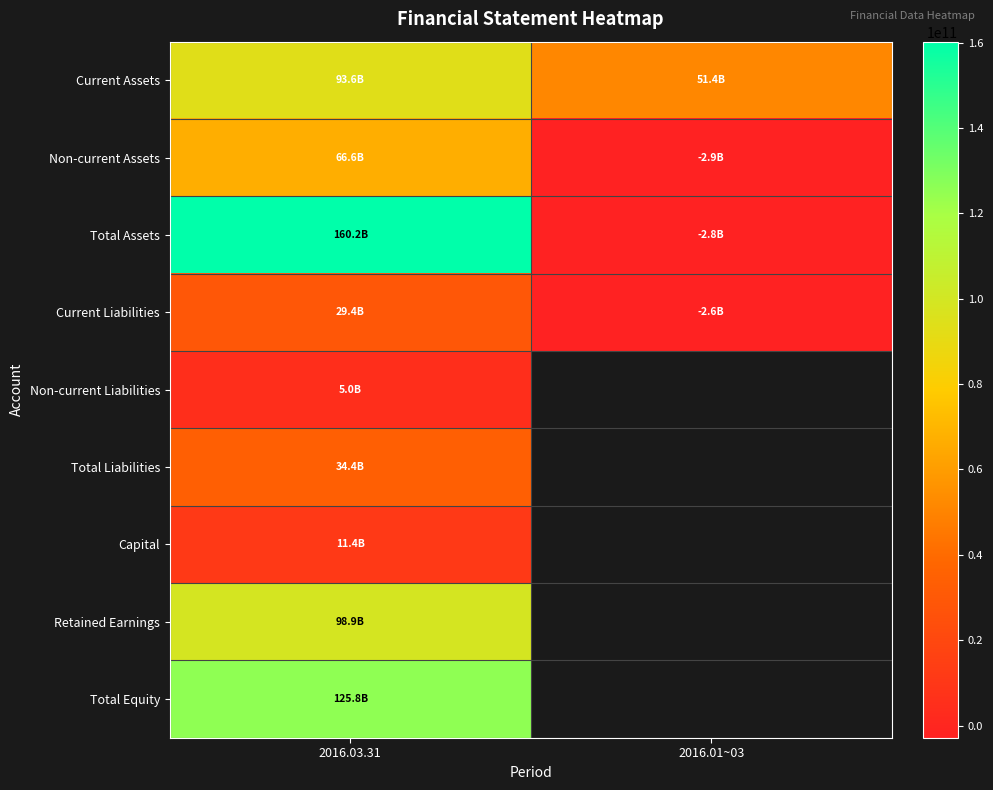

Which series has the largest total across all categories?

Total Assets